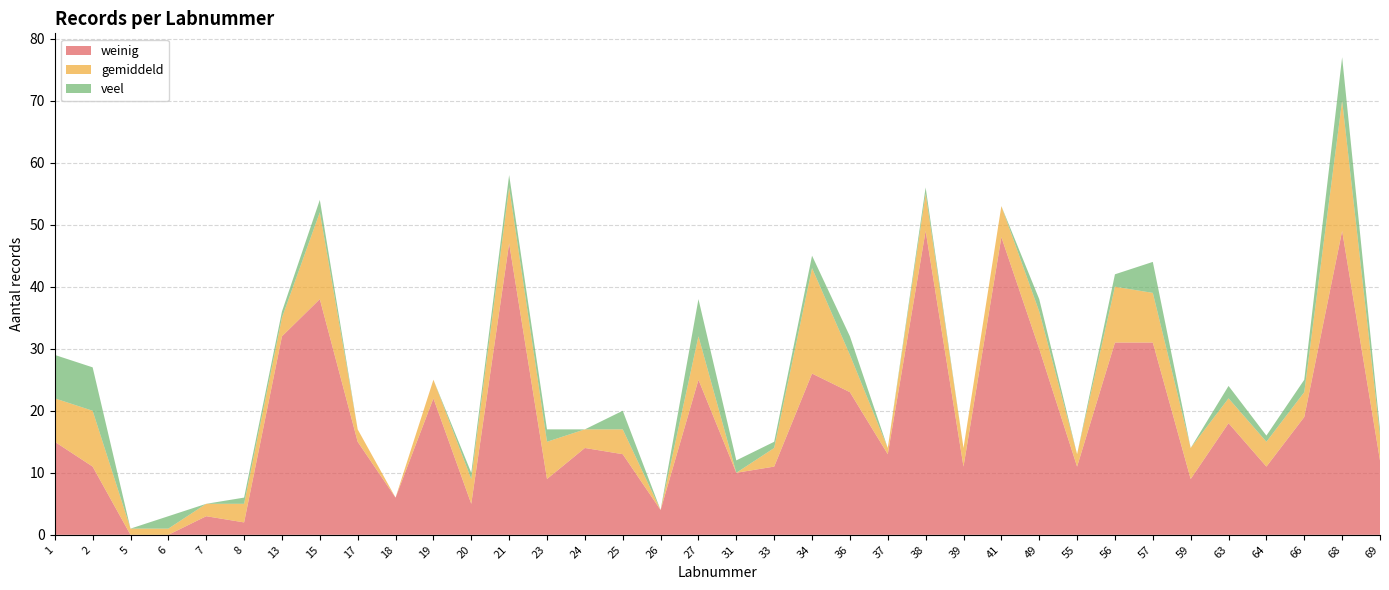

Reading left to right, what are all the values shown in this chart?

weinig: 15	11	0	0	3	2	32	38	15	6	22	5	47	9	14	13	4	25	10	11	26	23	13	49	11	48	30	11	31	31	9	18	11	19	49	12
gemiddeld: 7	9	1	1	2	3	3	14	2	0	3	4	9	6	3	4	0	7	0	3	17	6	1	6	3	5	6	2	9	8	5	4	4	4	21	4
veel: 7	7	0	2	0	1	1	2	0	0	0	1	2	2	0	3	0	6	2	1	2	3	0	1	0	0	2	0	2	5	0	2	1	2	7	1